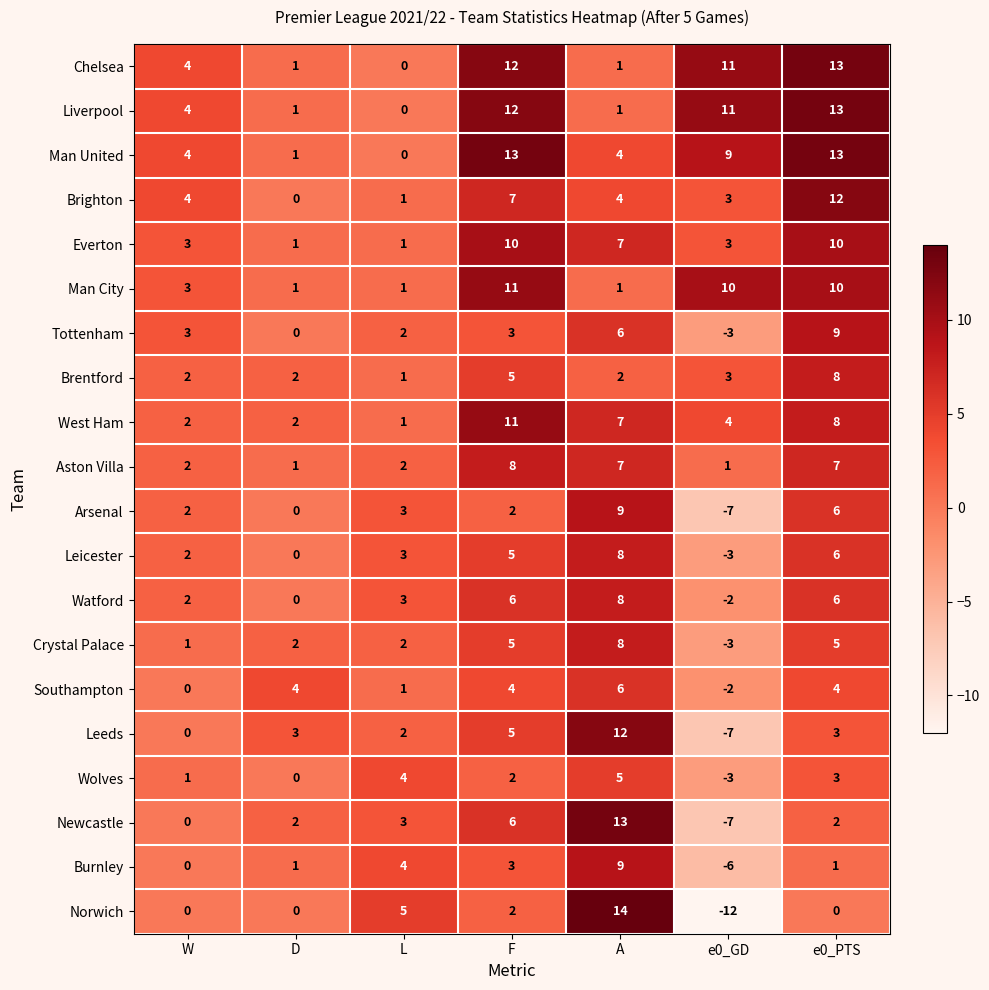

Is it true that Man United equals 1 at W?

False